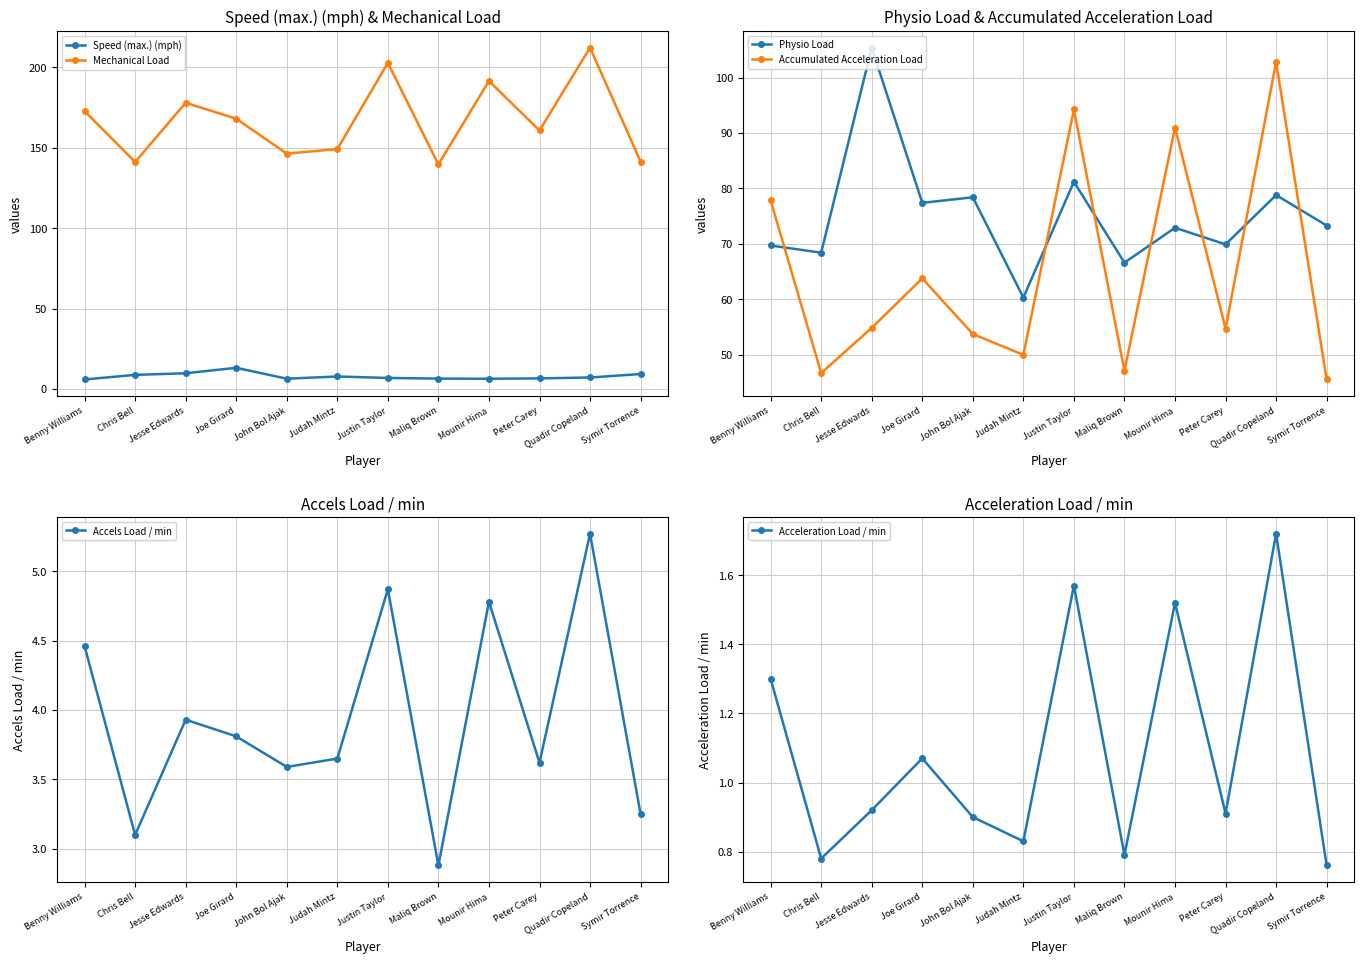

True or false: Mechanical Load and Accumulated Acceleration Load cross at least once.

False